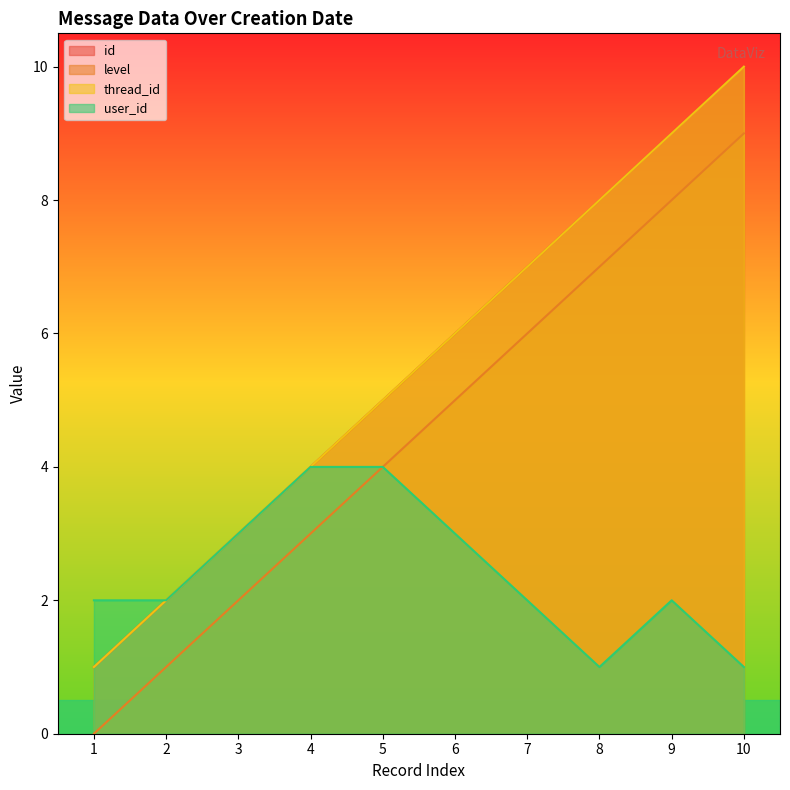

True or false: level has more than 0 points higher than both neighbors.

False